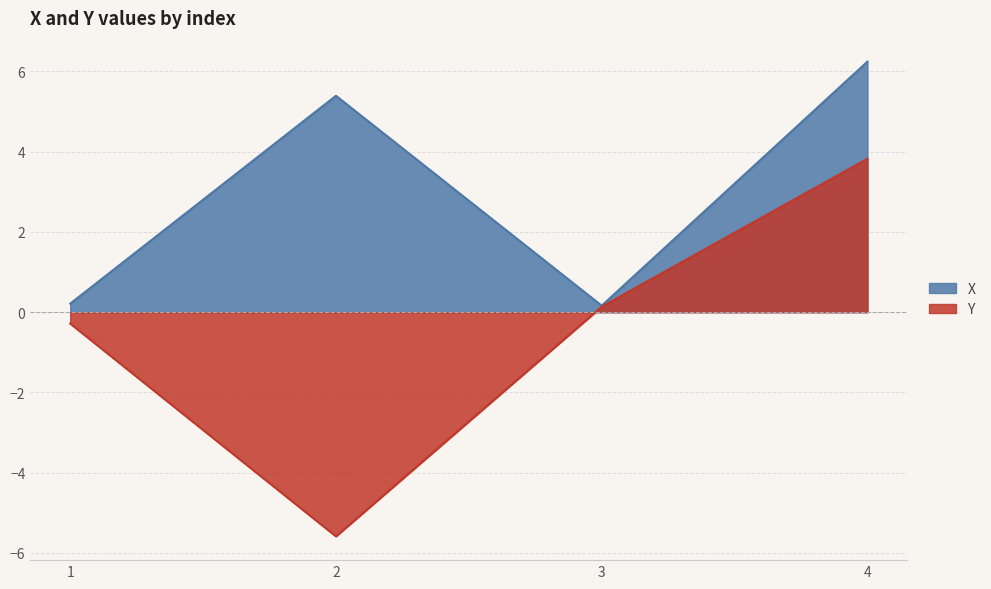

What are all the series names shown in the legend?

X, Y